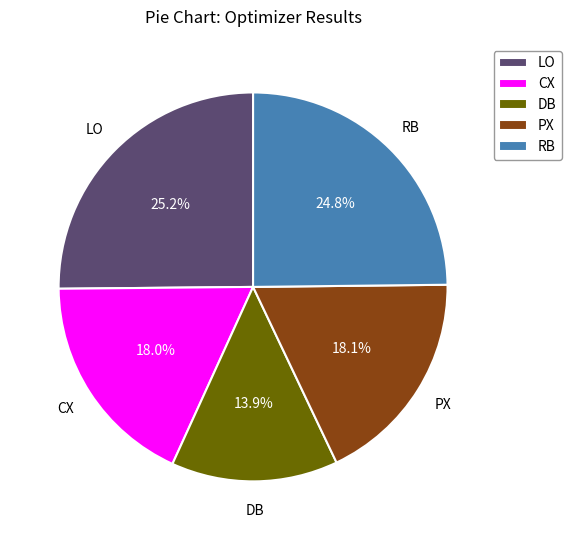

Which has a higher value, DB or RB?

RB